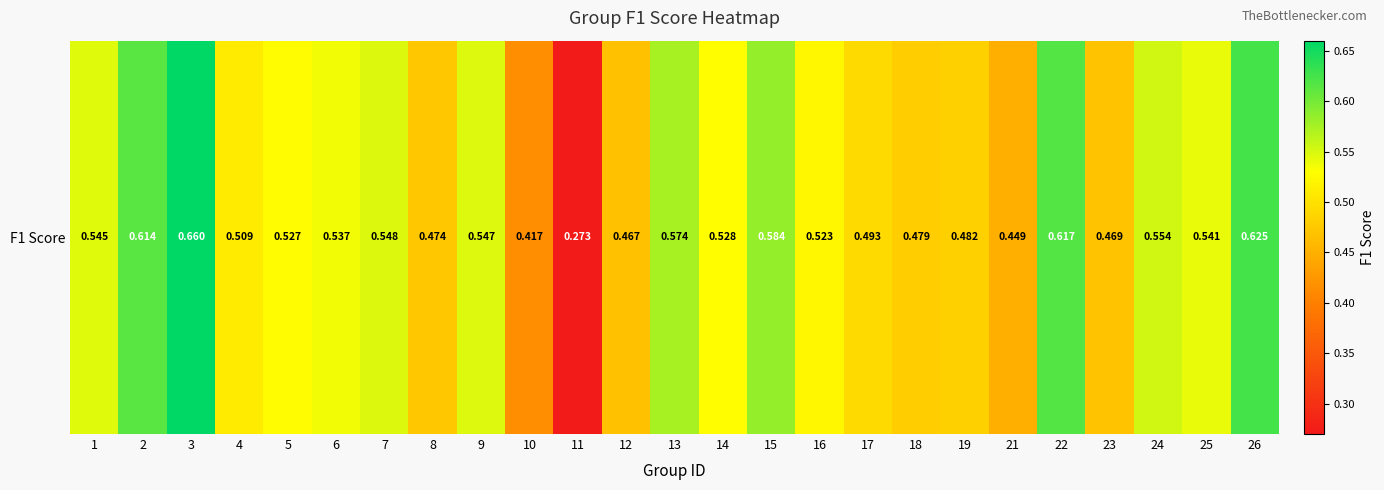

Count the number of data series in this chart.

1